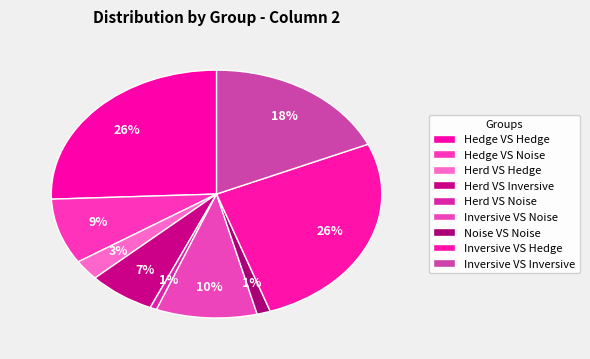

How many segments does this pie chart have?

9